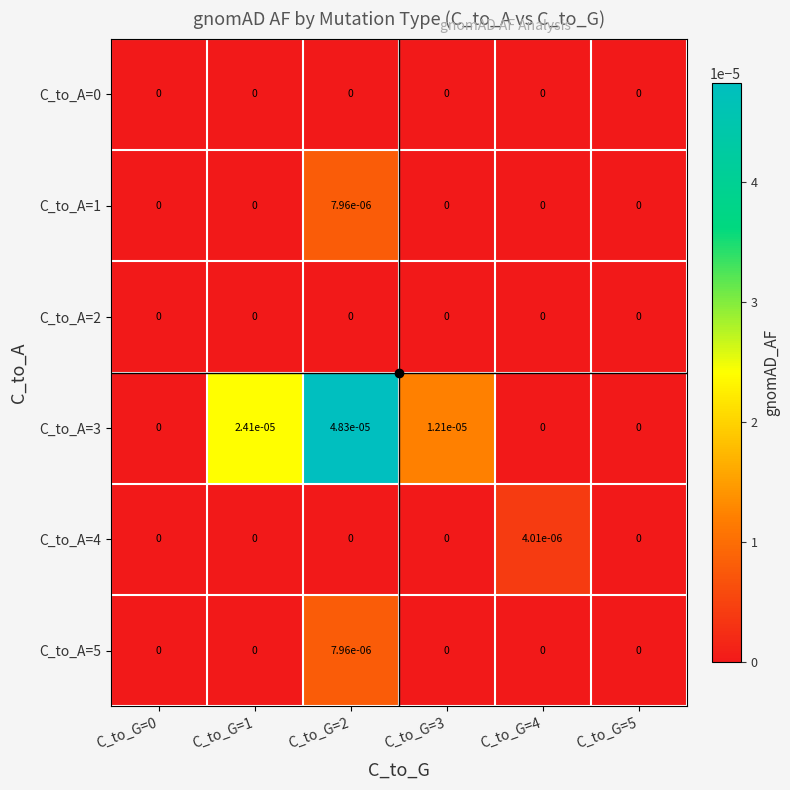

Is it true that C_to_A=0 equals 0.0 at C_to_G=1?

True